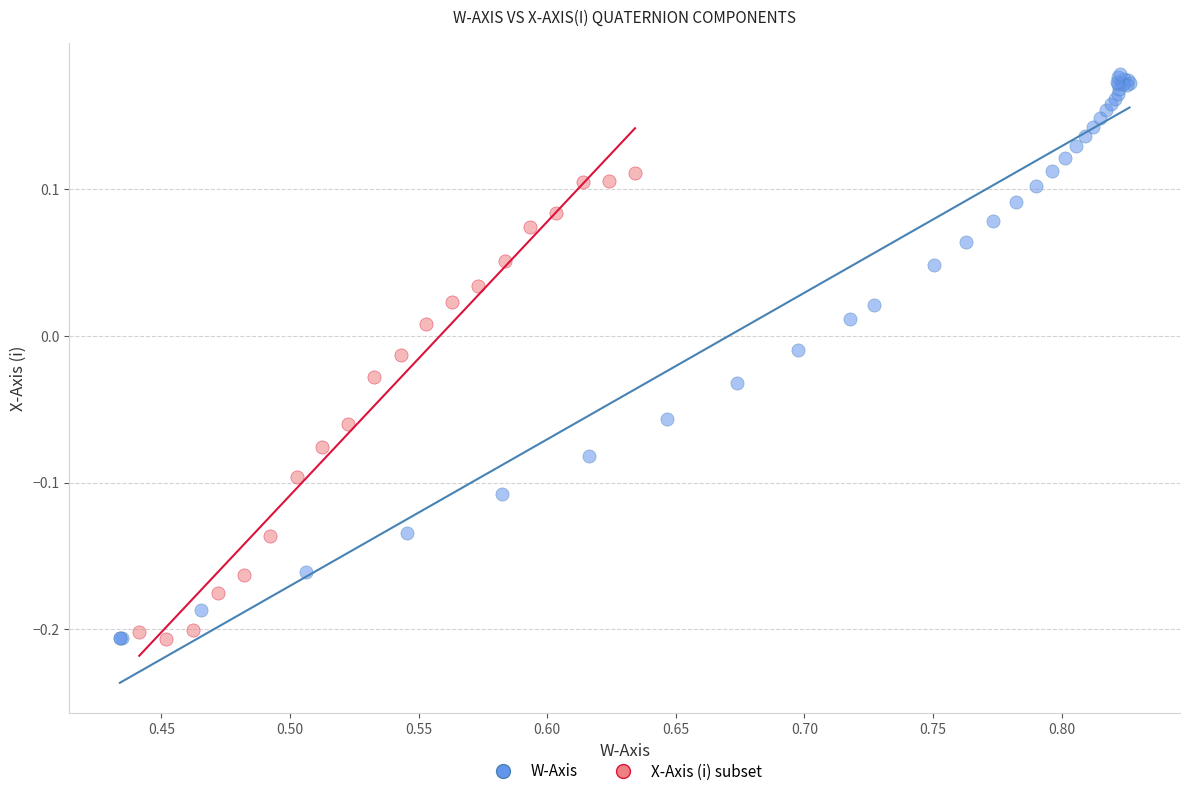

Which series has the widest spread of Y values?

W-Axis